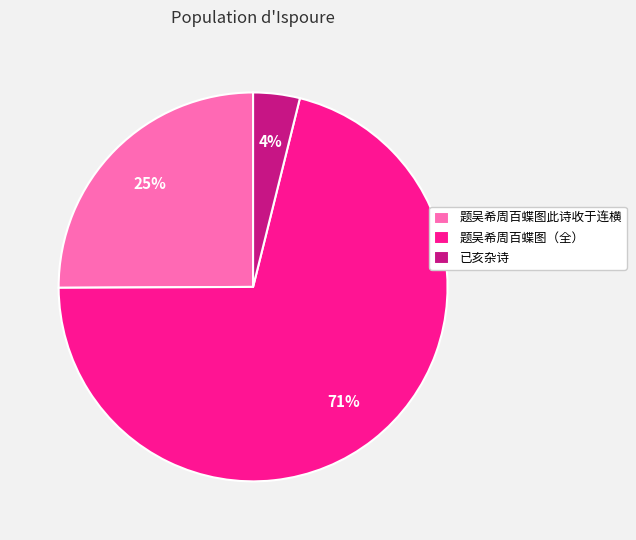

Which slice is the largest?

题吴希周百蝶图（全）